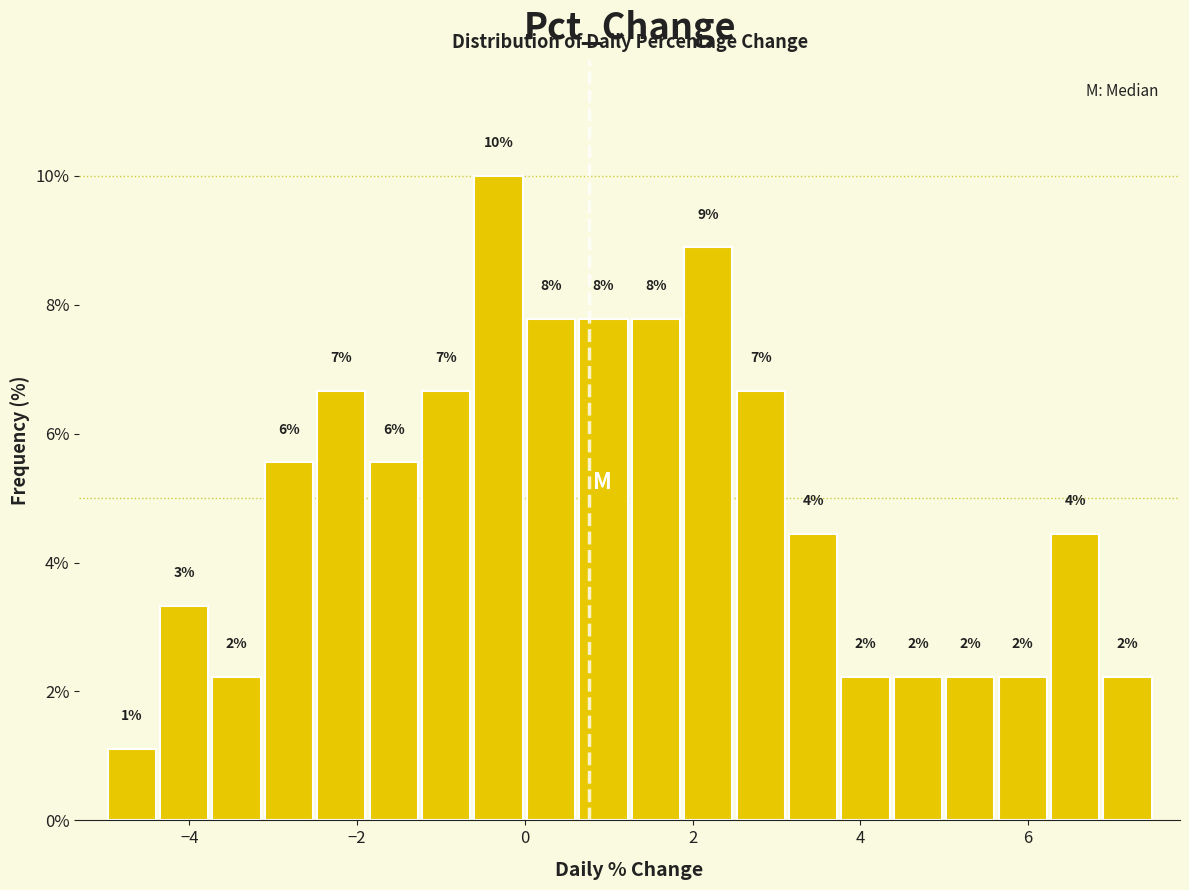

Around what value on the x-axis is the tallest bar? Give the approximate position of its centre, as read against the axis.

-0.4